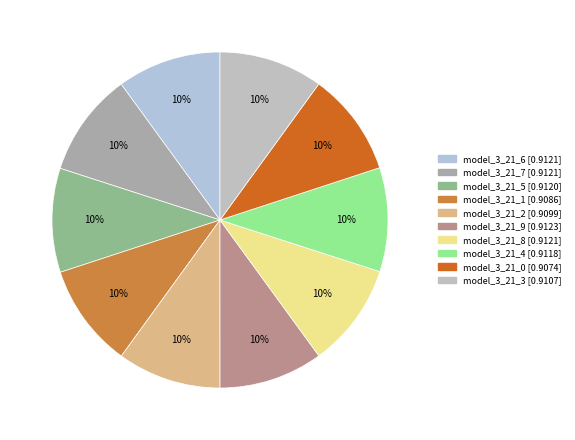

Count the number of slices in the pie.

10